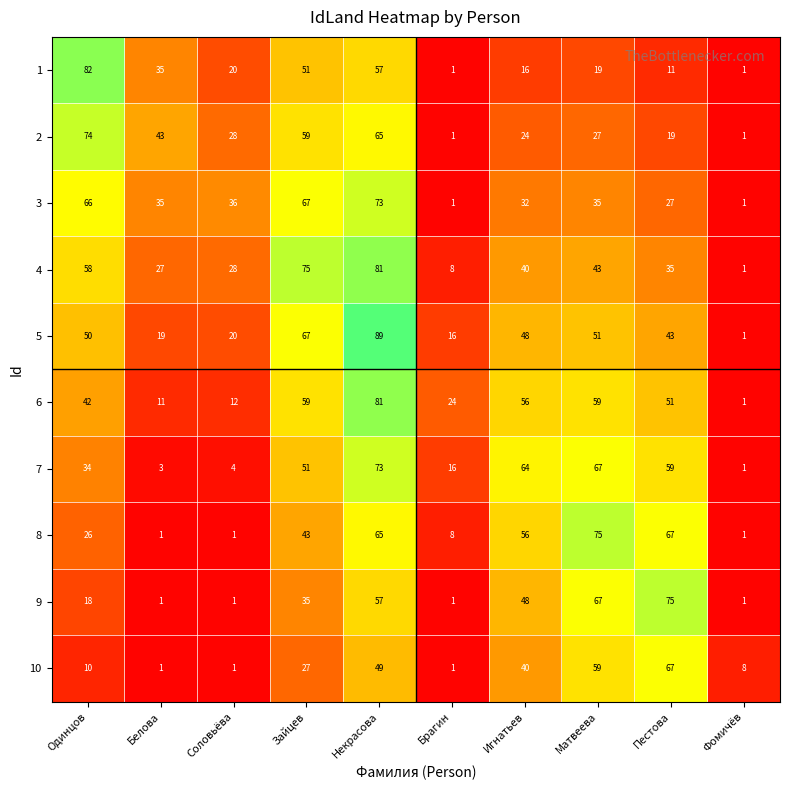

What is the difference between the 6 values at Зайцев and Игнатьев?

3